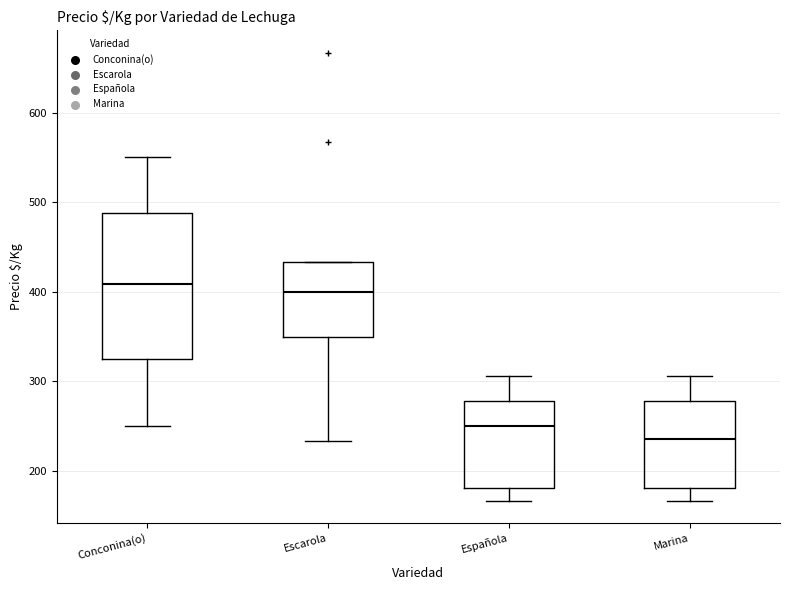

Which box is the tallest, from its lower edge to its upper edge?

Conconina(o)